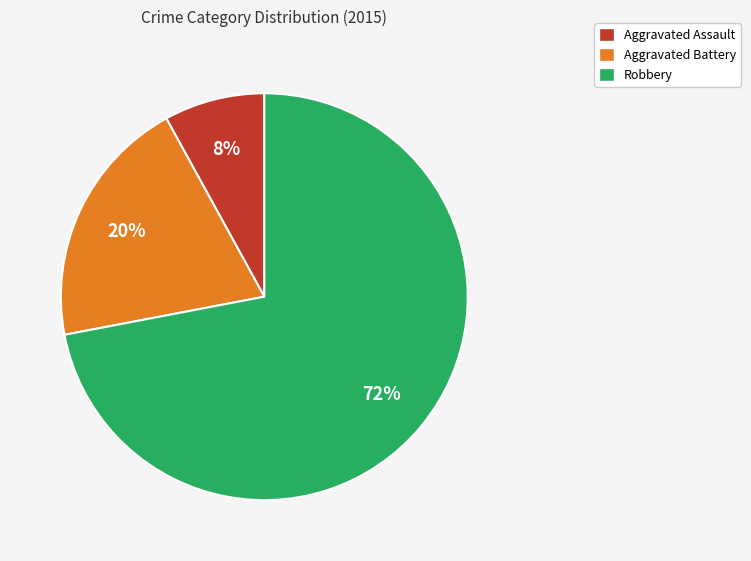

Approximately how many times larger is the value at Aggravated Battery compared to Robbery?

0.3